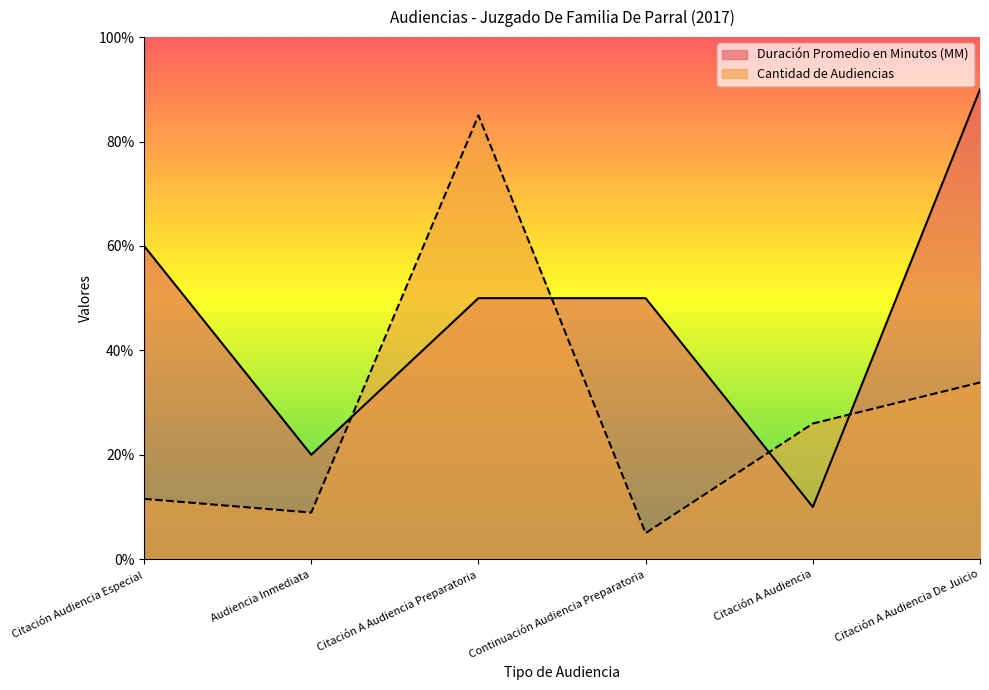

After their last crossing, which series has the higher values: Duración Promedio en Minutos (MM) or Cantidad de Audiencias?

Duración Promedio en Minutos (MM)